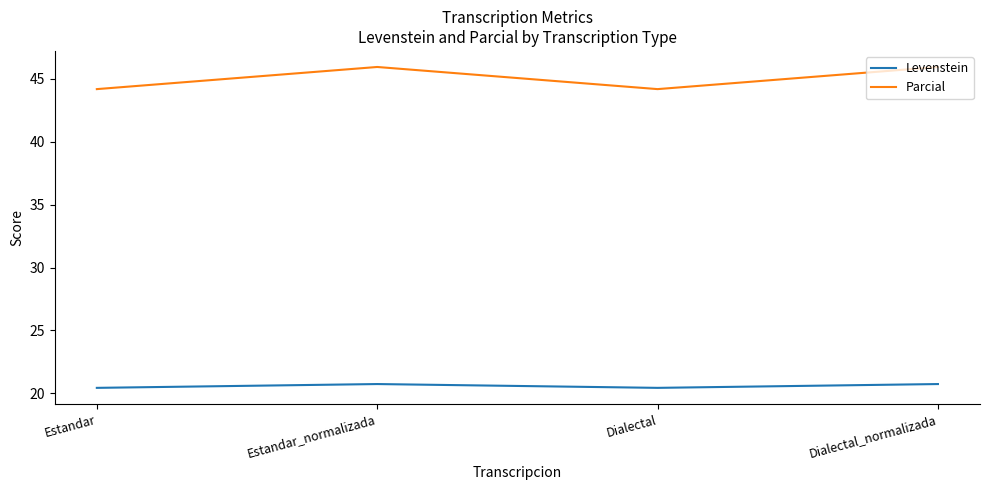

Reading left to right, list all the values displayed in this chart.

Levenstein: Estandar=20.4	Estandar_normalizada=20.7	Dialectal=20.4	Dialectal_normalizada=20.7
Parcial: Estandar=44.2	Estandar_normalizada=45.9	Dialectal=44.2	Dialectal_normalizada=45.9